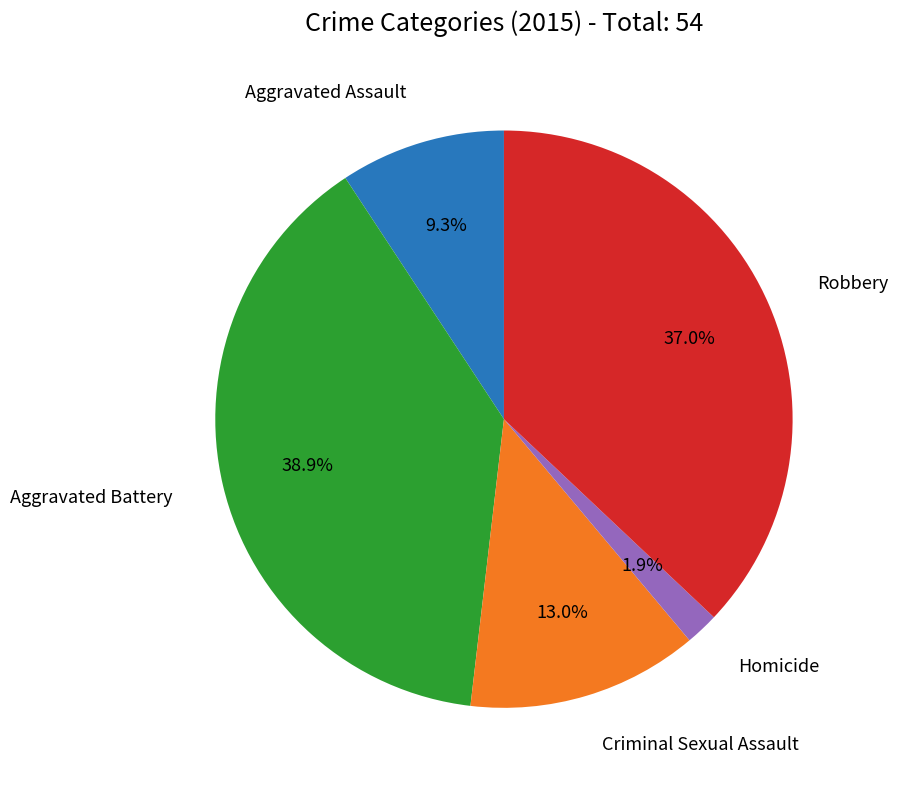

Is there any slice that represents more than half of the pie?

No